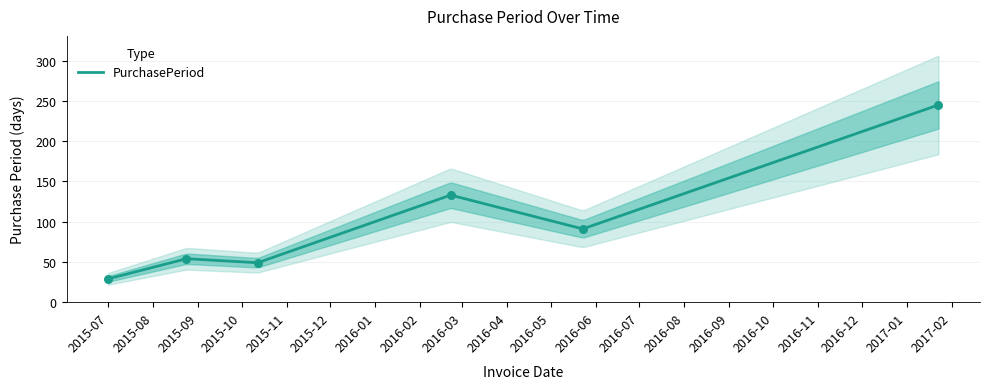

What is the change in value from 2015-07-01 to 2015-08-24?

+25